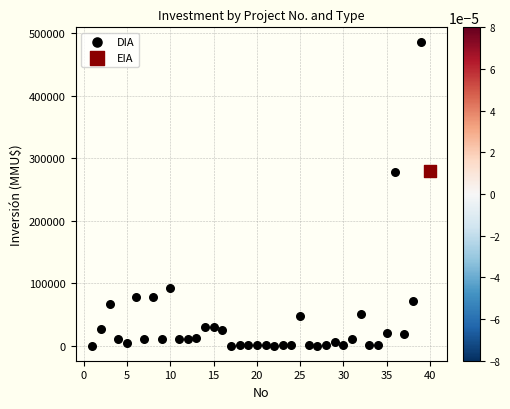

What are all the series names shown in the legend?

DIA, EIA